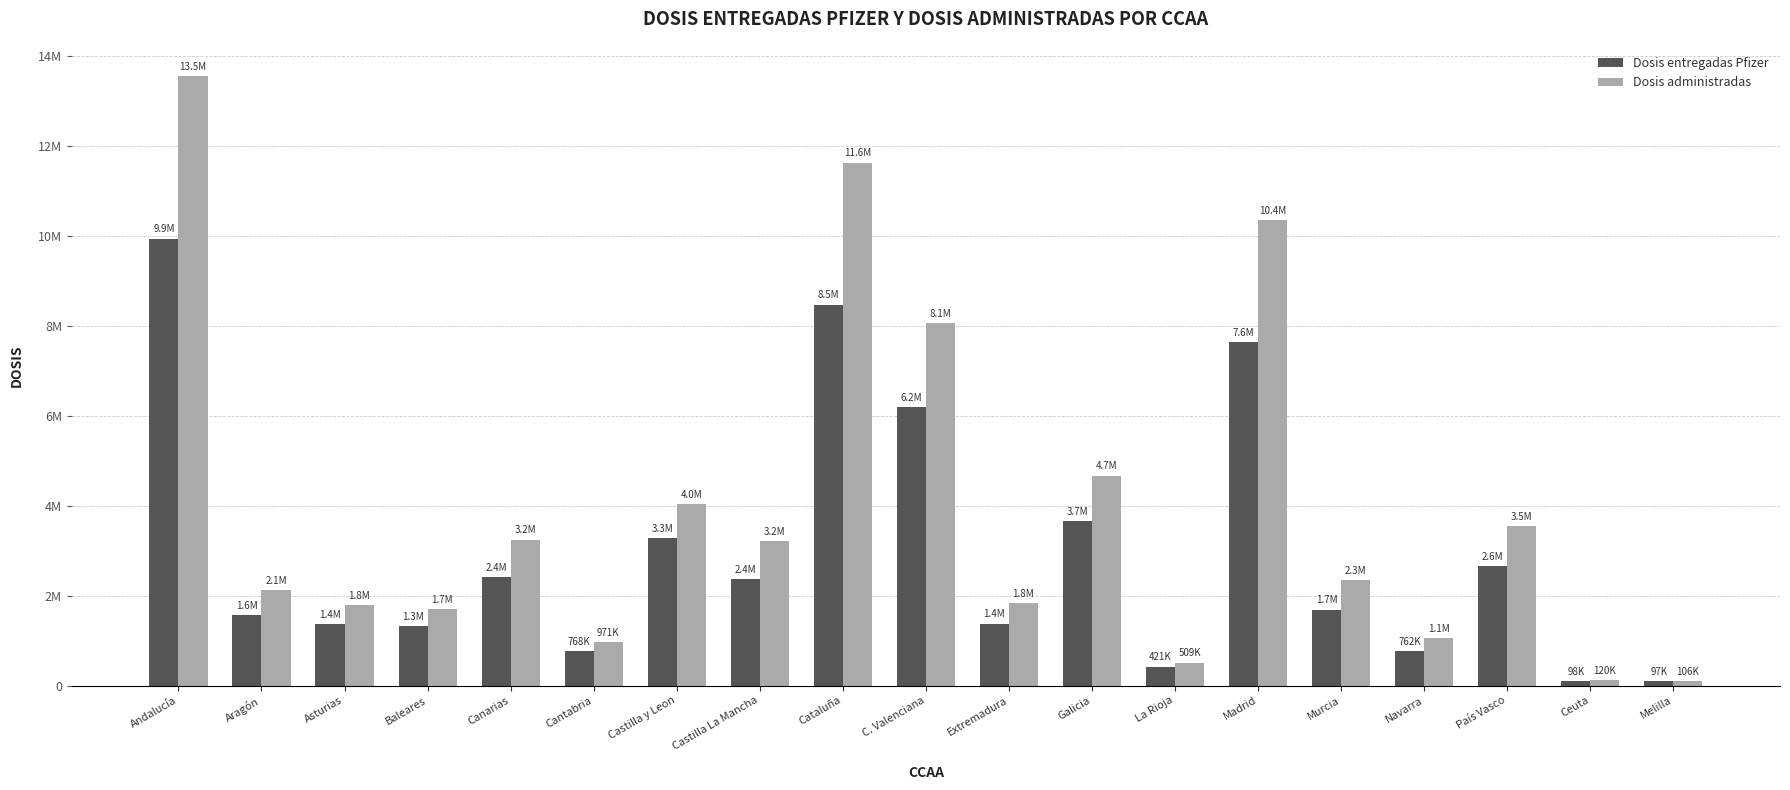

Does the chart contain any negative values?

No